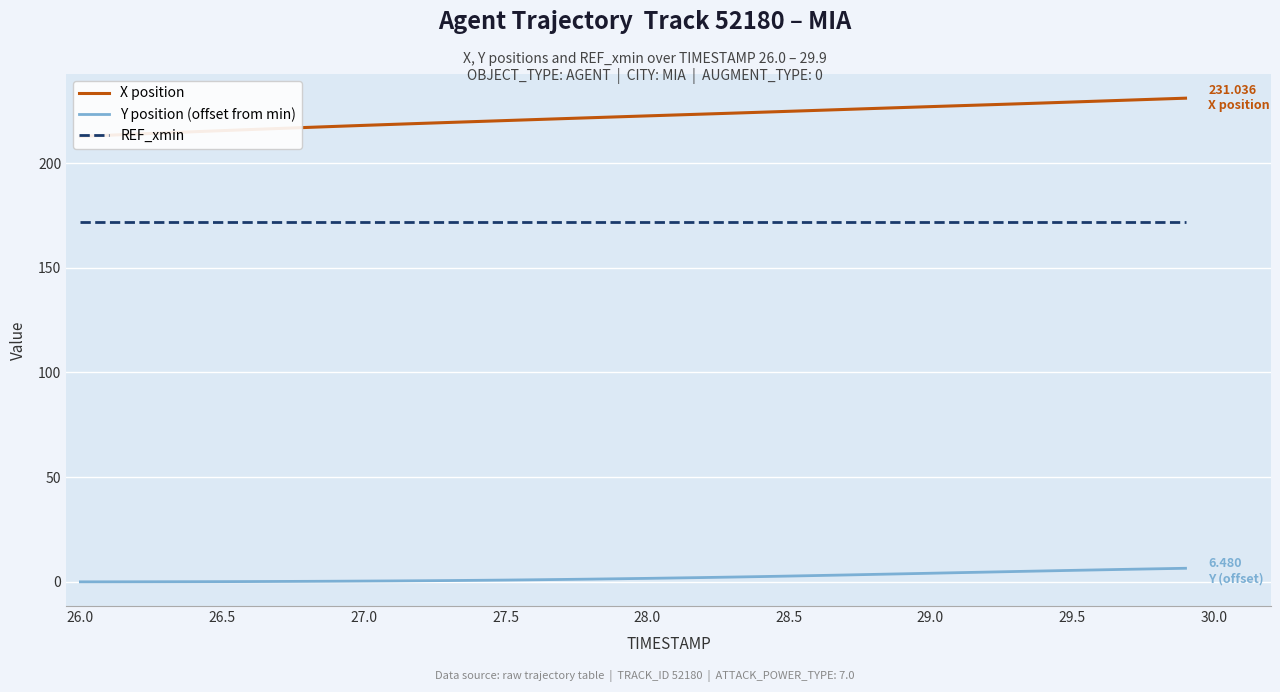

True or false: Y position (offset from min) and REF_xmin intersect in this chart.

False